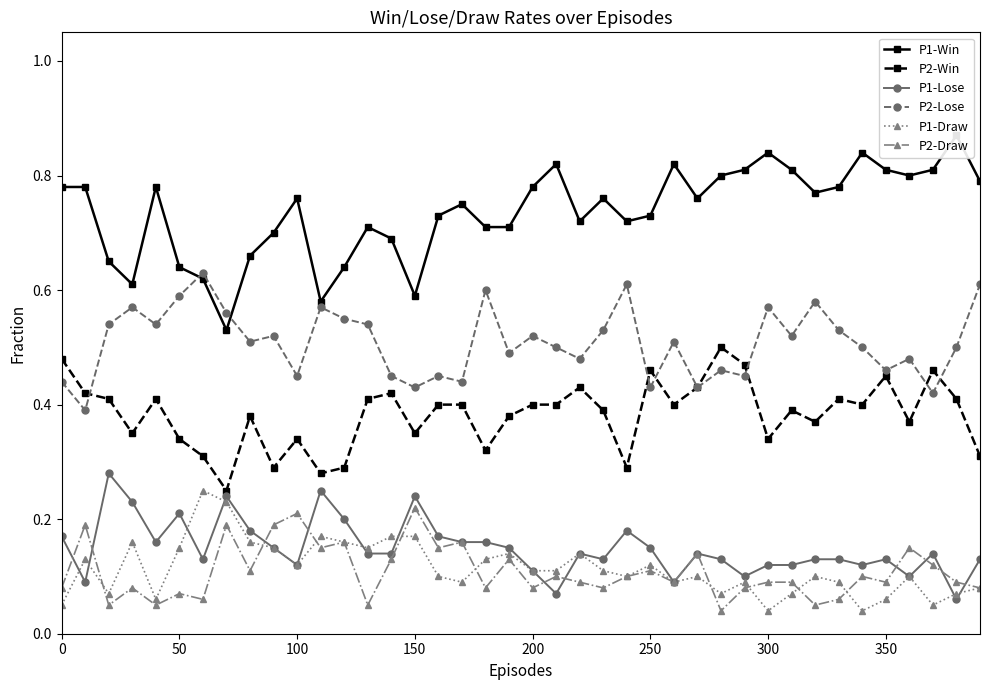

How many P2-Lose values are between 0 and 1?

40